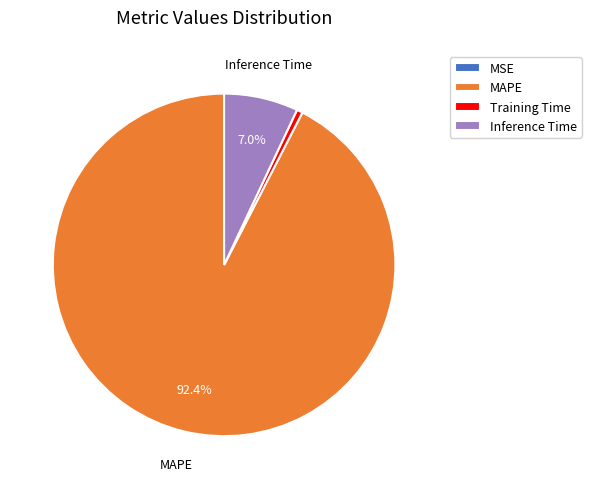

To the nearest percent, what is the difference between the Training Time and MAPE slice percentages?

92%